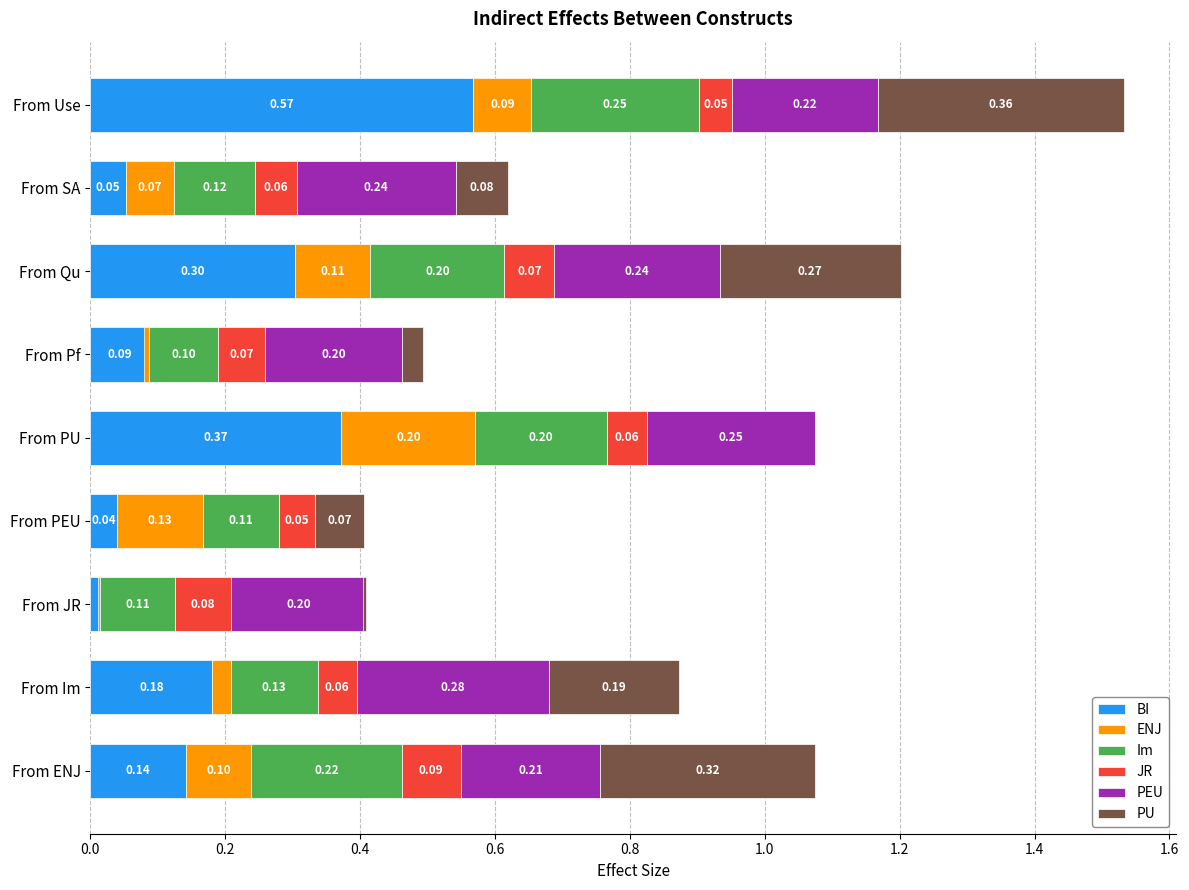

How many series are shown in this chart?

6